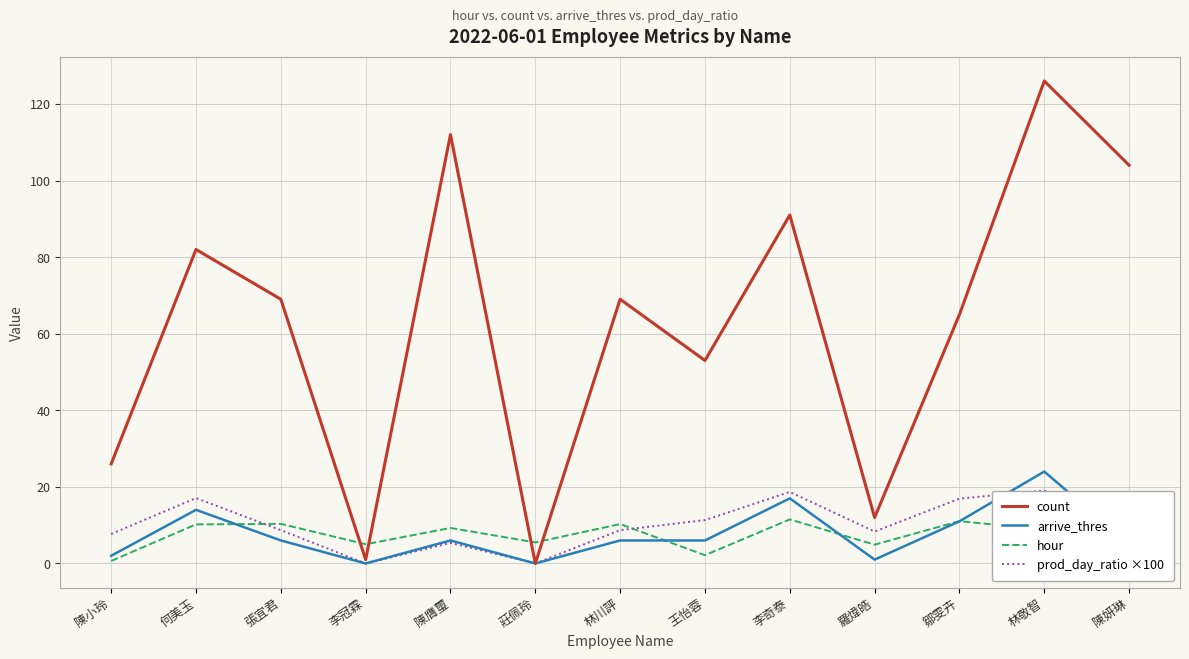

Which series changed the most between 陳膺璽 and 王怡蓉?

count